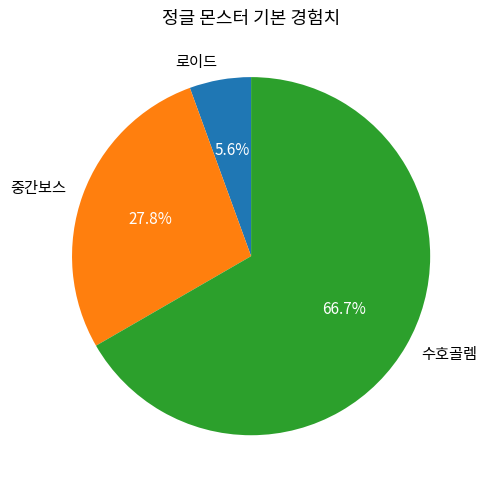

Which slice is the smallest?

로이드